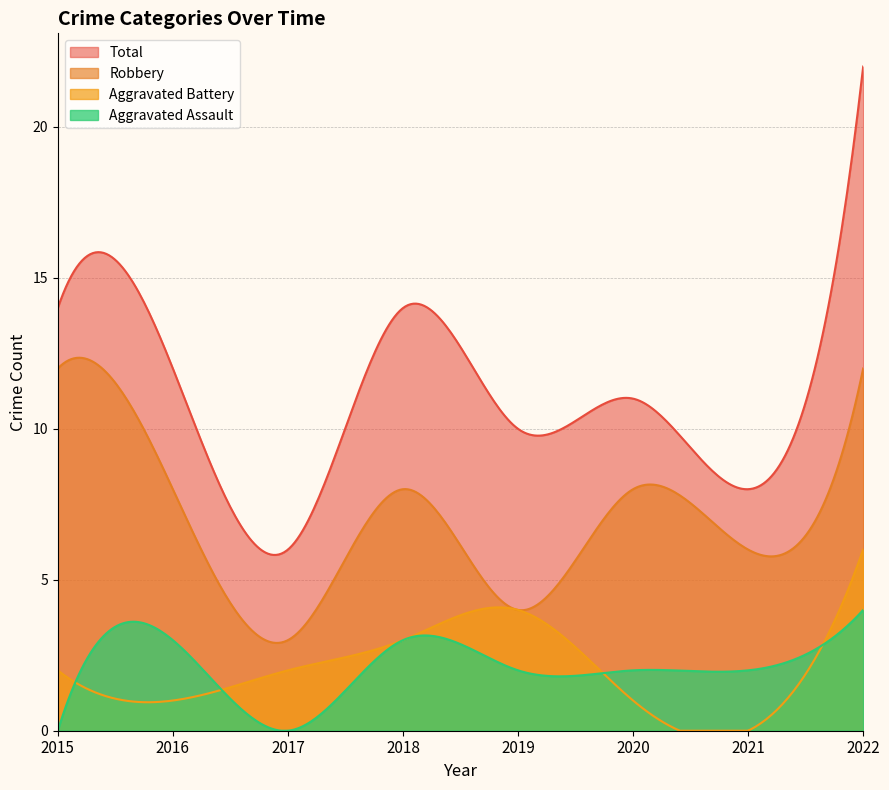

At which category is the sum across all series the highest?

2022